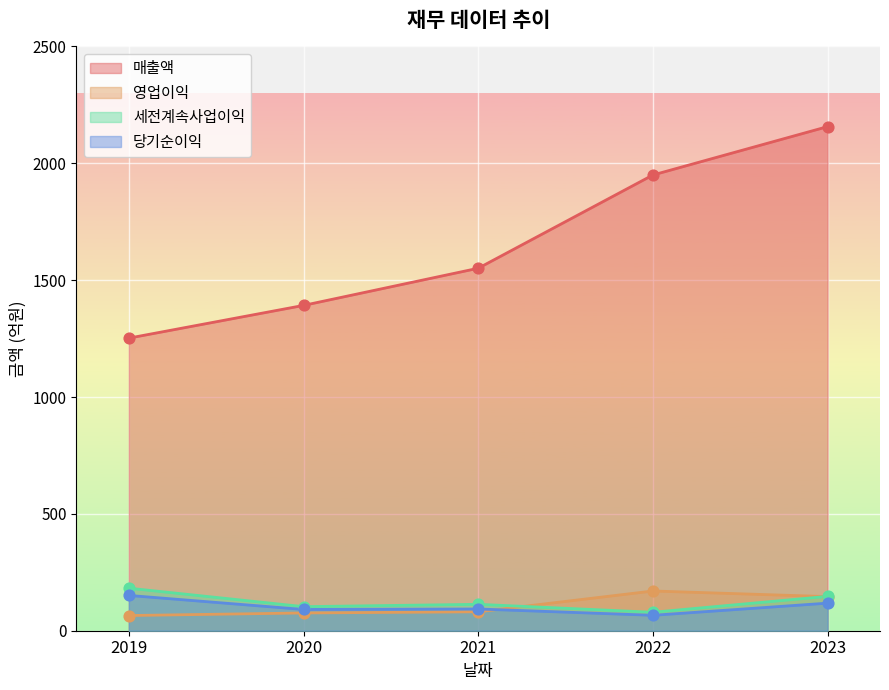

At how many categories does at least one series exceed 1893?

2